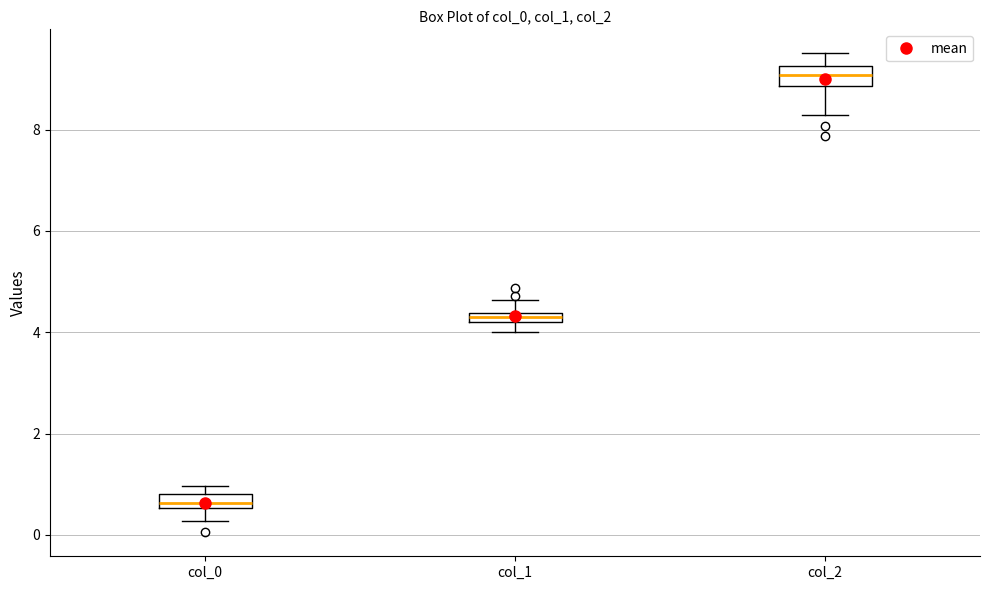

Where does the median line of the box for col_2 sit on the y-axis? The values are not printed on the chart, so give them approximately, as read against the axis.

9.0